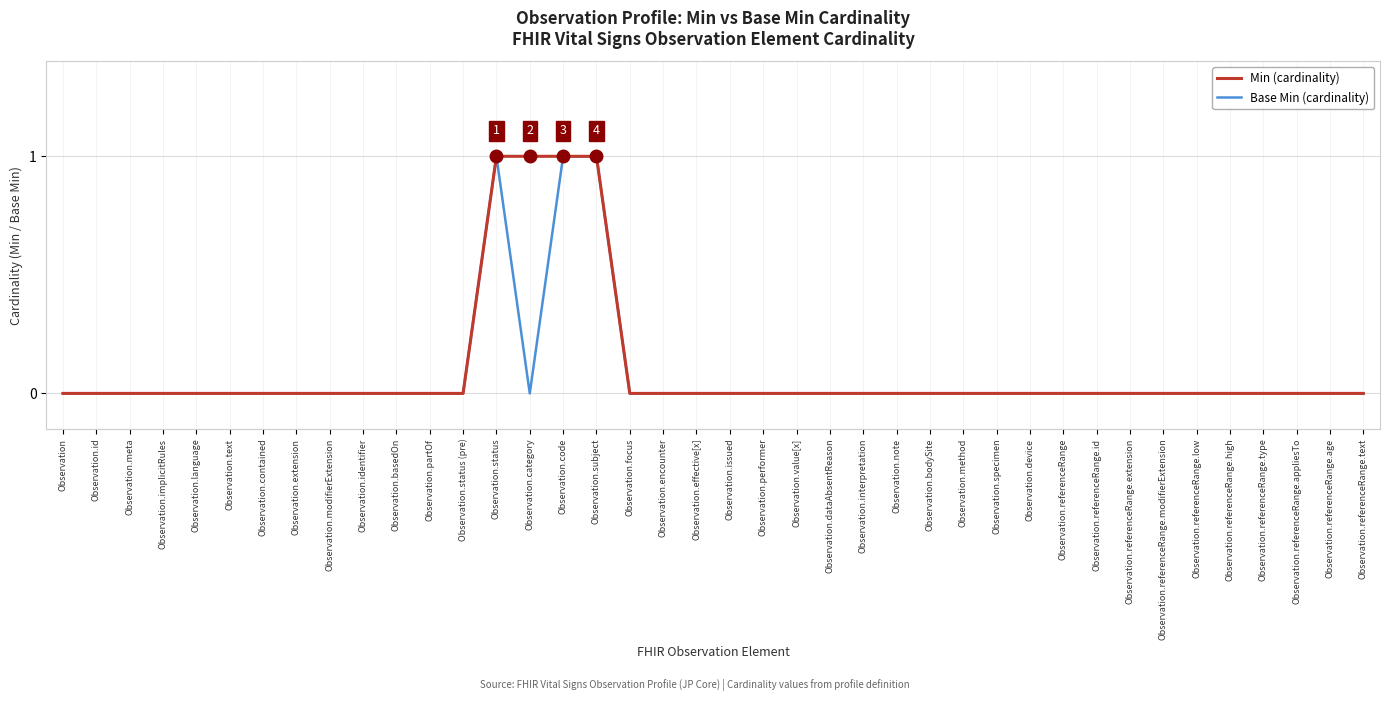

True or false: Min (cardinality) has a value of 0 at Observation.id.

True